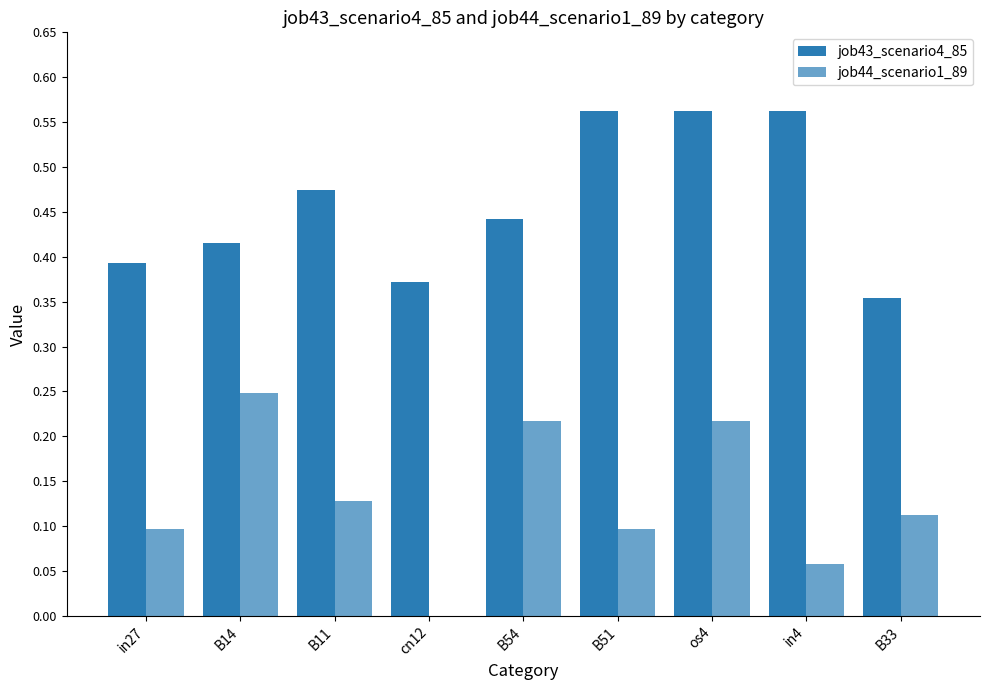

How many groups of bars are there?

9